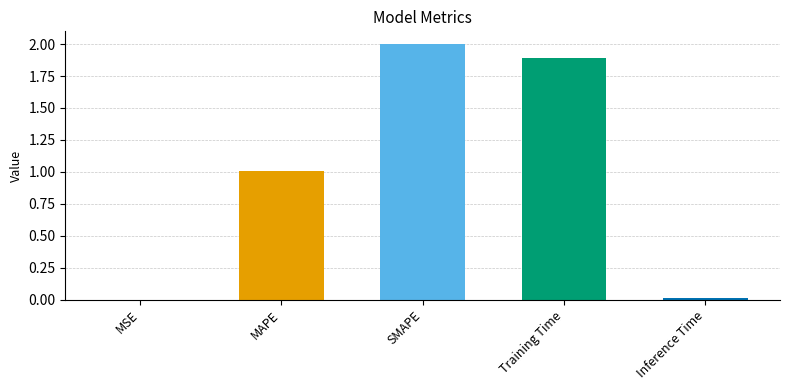

The chart shows a value of 0.0 at MSE. True or false?

True